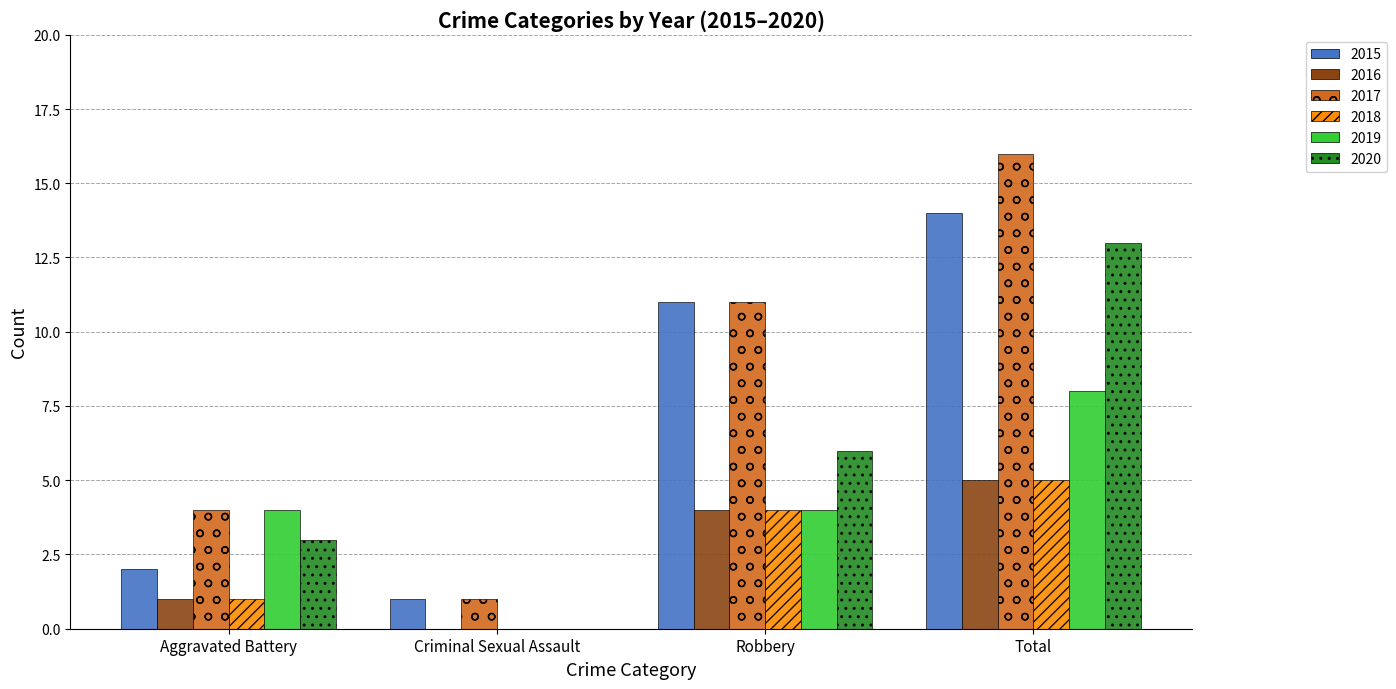

What is the sum of the 2019 values at Criminal Sexual Assault and Total?

8